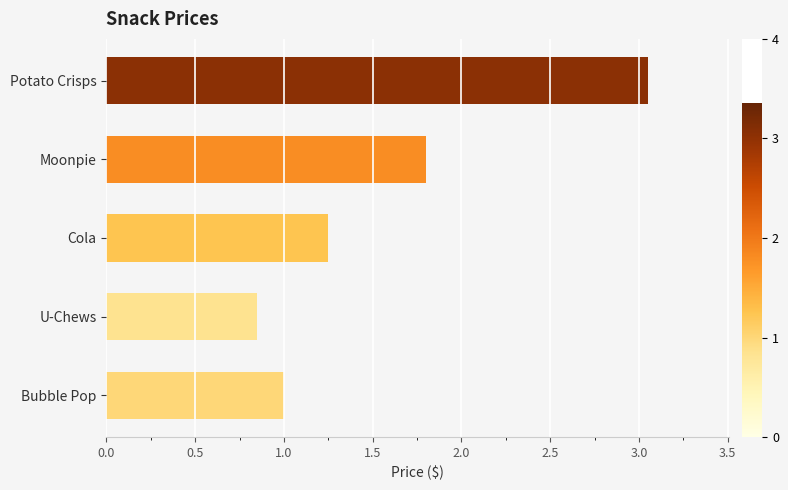

The value at Moonpie is 1.8. True or false?

True